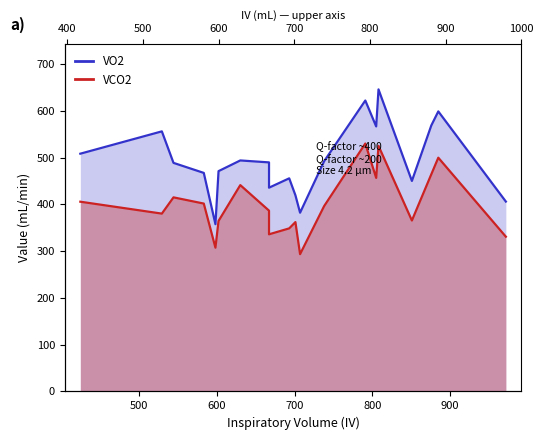

True or false: VO2 and VCO2 cross at least once.

False